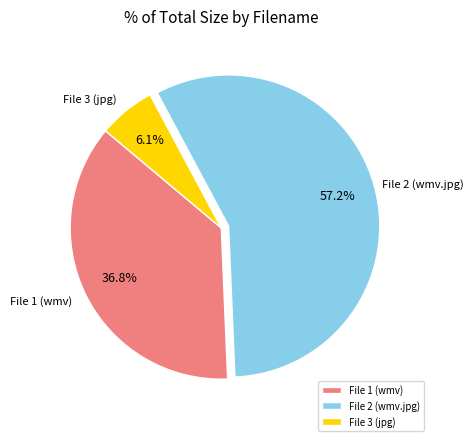

What is the ratio of the value at File 2 (wmv.jpg) to the value at File 1 (wmv)?

1.6